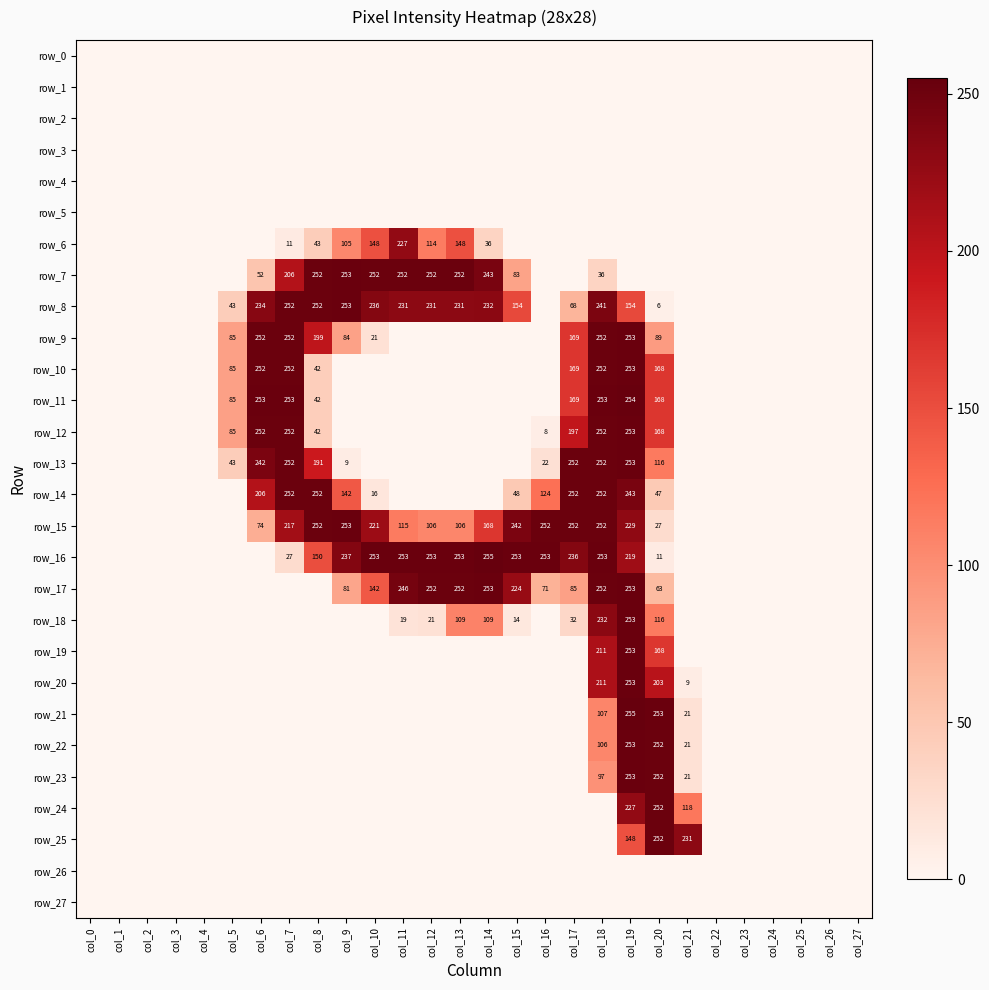

List the labels in order of row_16 value, largest first.

col_14, col_10, col_11, col_12, col_13, col_15, col_16, col_18, col_9, col_17, col_19, col_8, col_7, col_20, col_0, col_1, col_2, col_3, col_4, col_5, col_6, col_21, col_22, col_23, col_24, col_25, col_26, col_27